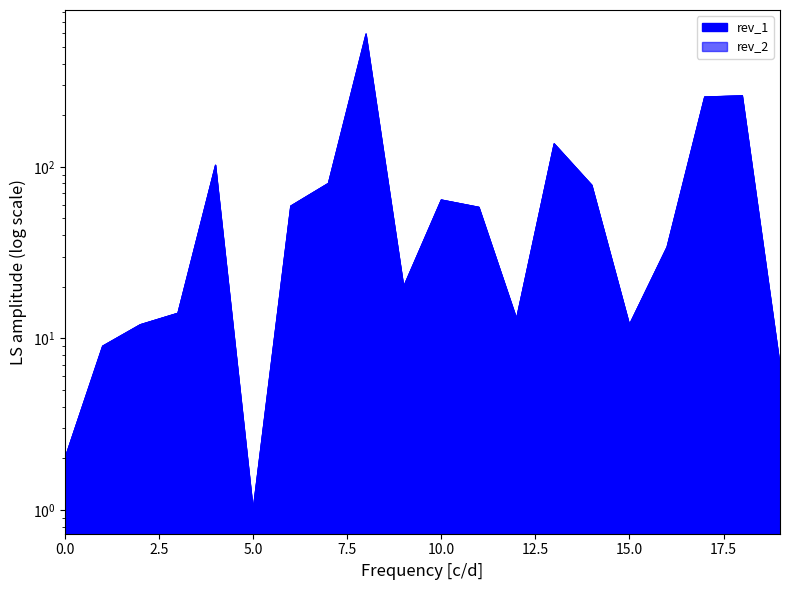

What is the maximum value shown in the chart?

596